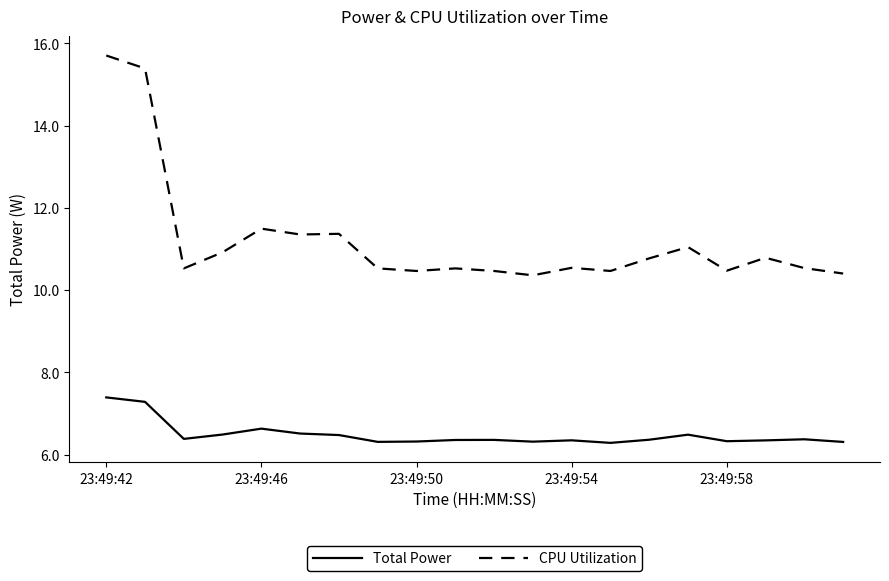

Which series has the largest range (max minus min)?

CPU Utilization